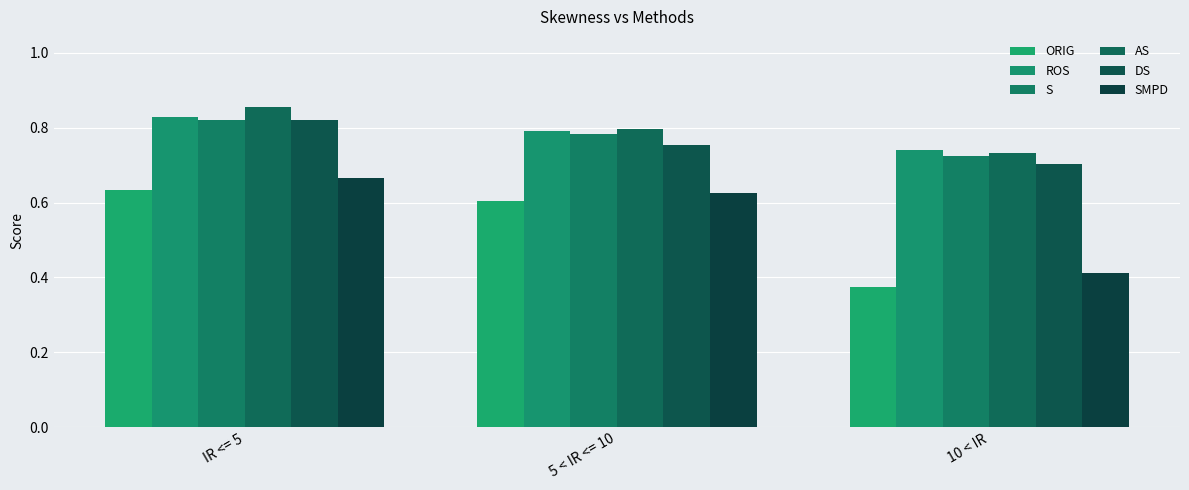

How many S values are between 0 and 1?

3